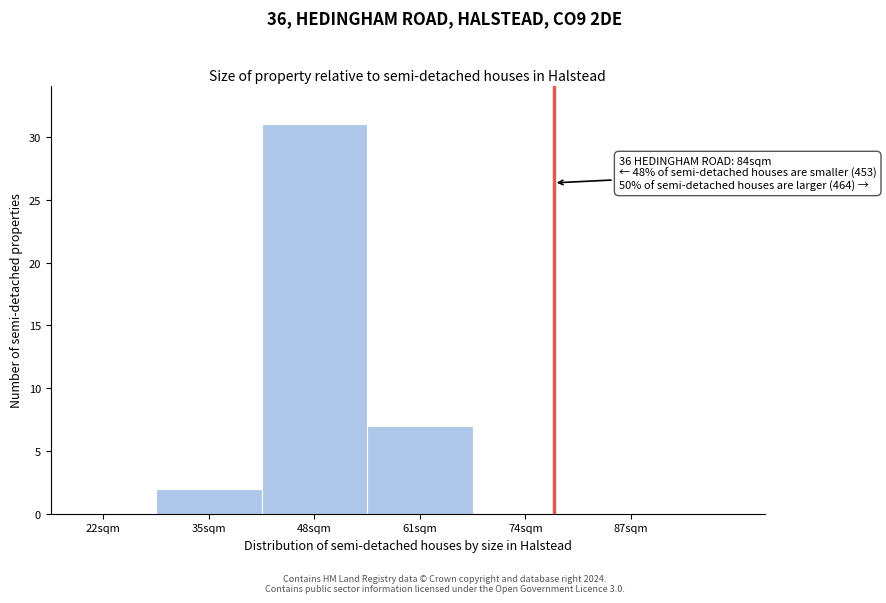

Reading left to right, extract all data points from this chart.

22sqm=0	35sqm=2	48sqm=31	61sqm=7	74sqm=0	87sqm=0